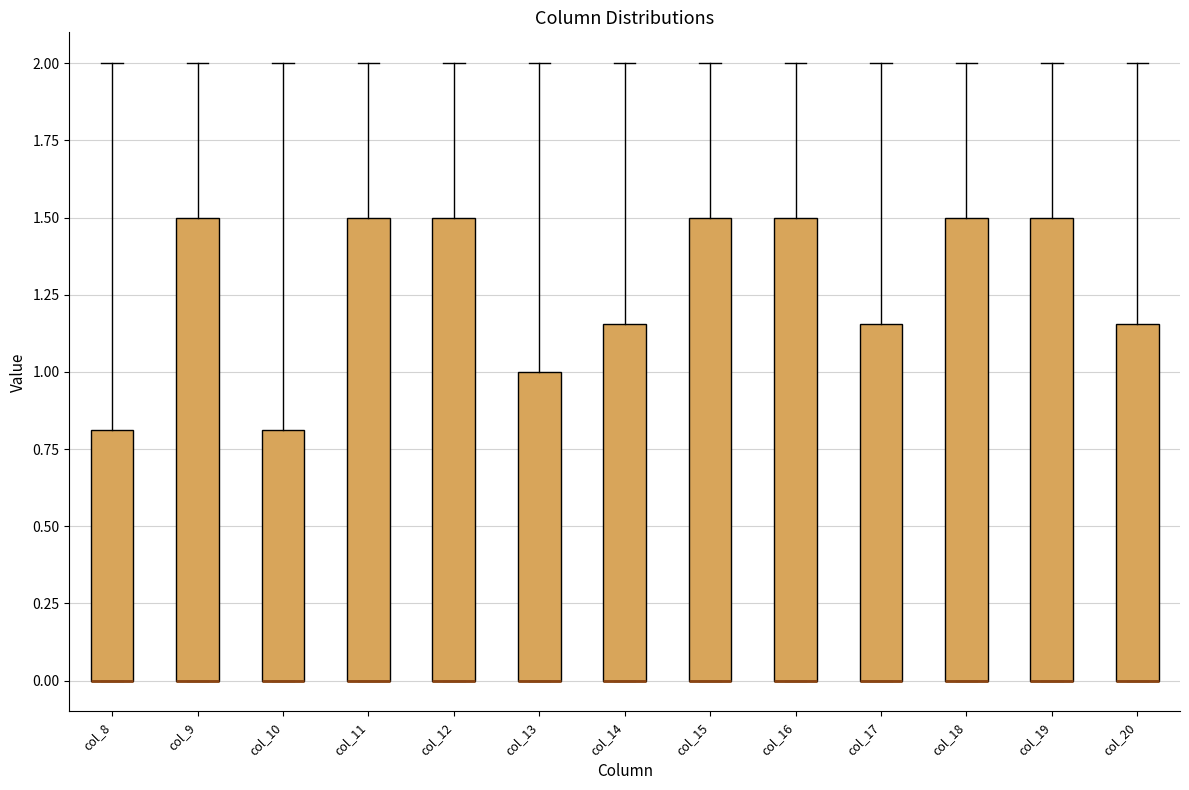

Reading left to right, read every box against the y-axis: the position of its median line, the range the box covers, and the ends of its whiskers. The values are not printed on the chart, so give them approximately, as read against the axis.

col_8: median 0.00 (drawn on the box's lower edge), box 0.00 to 0.80, whiskers 0.00 to 2.00
col_9: median 0.00 (drawn on the box's lower edge), box 0.00 to 1.50, whiskers 0.00 to 2.00
col_10: median 0.00 (drawn on the box's lower edge), box 0.00 to 0.80, whiskers 0.00 to 2.00
col_11: median 0.00 (drawn on the box's lower edge), box 0.00 to 1.50, whiskers 0.00 to 2.00
col_12: median 0.00 (drawn on the box's lower edge), box 0.00 to 1.50, whiskers 0.00 to 2.00
col_13: median 0.00 (drawn on the box's lower edge), box 0.00 to 1.00, whiskers 0.00 to 2.00
col_14: median 0.00 (drawn on the box's lower edge), box 0.00 to 1.15, whiskers 0.00 to 2.00
col_15: median 0.00 (drawn on the box's lower edge), box 0.00 to 1.50, whiskers 0.00 to 2.00
col_16: median 0.00 (drawn on the box's lower edge), box 0.00 to 1.50, whiskers 0.00 to 2.00
col_17: median 0.00 (drawn on the box's lower edge), box 0.00 to 1.15, whiskers 0.00 to 2.00
col_18: median 0.00 (drawn on the box's lower edge), box 0.00 to 1.50, whiskers 0.00 to 2.00
col_19: median 0.00 (drawn on the box's lower edge), box 0.00 to 1.50, whiskers 0.00 to 2.00
col_20: median 0.00 (drawn on the box's lower edge), box 0.00 to 1.15, whiskers 0.00 to 2.00